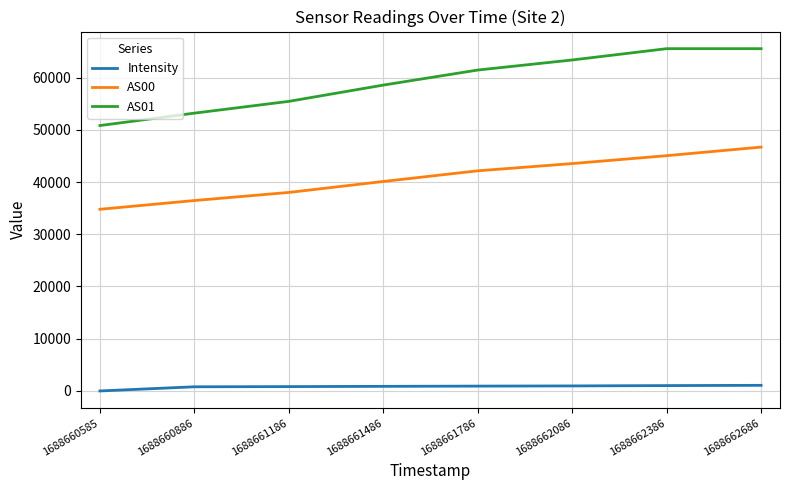

What is the minimum value for AS01?

50815.0